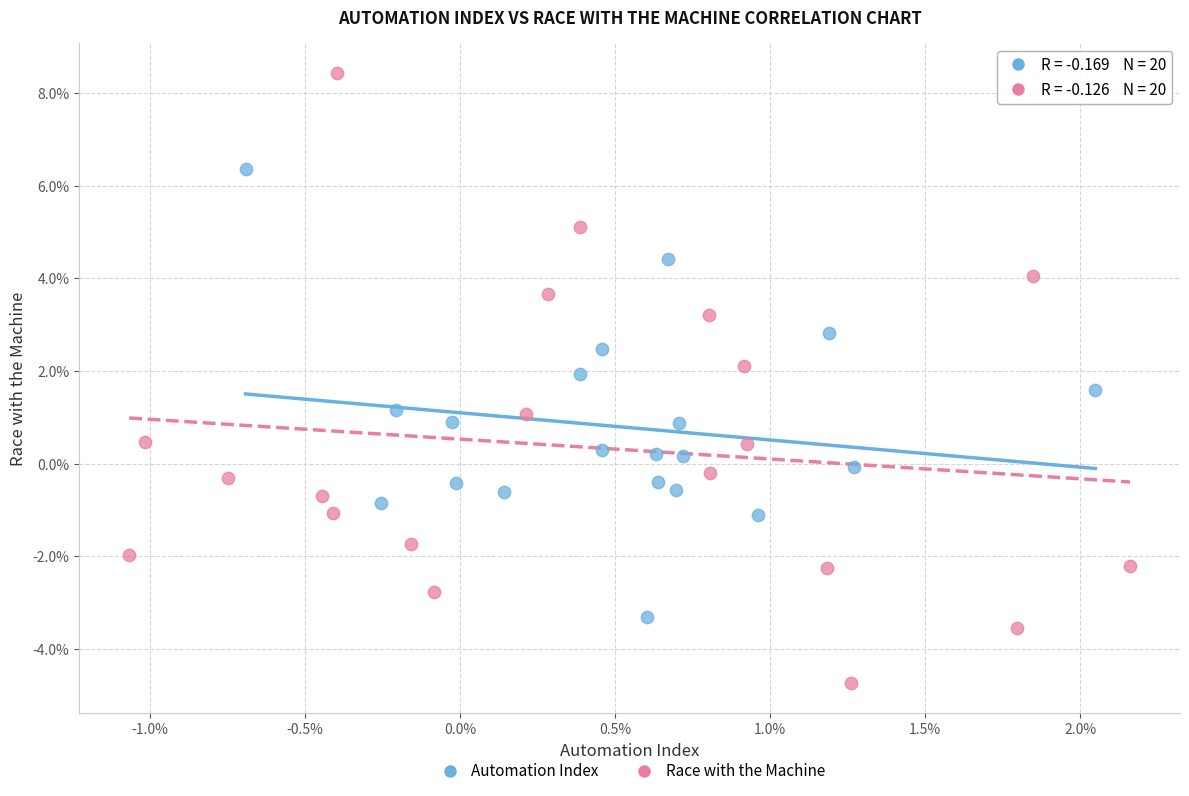

Which series contains the highest Y value?

Race with the Machine